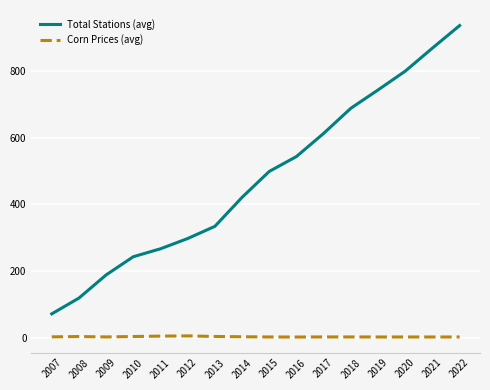

Rank the series at 2010 from highest to lowest value.

Total Stations (avg), Corn Prices (avg)